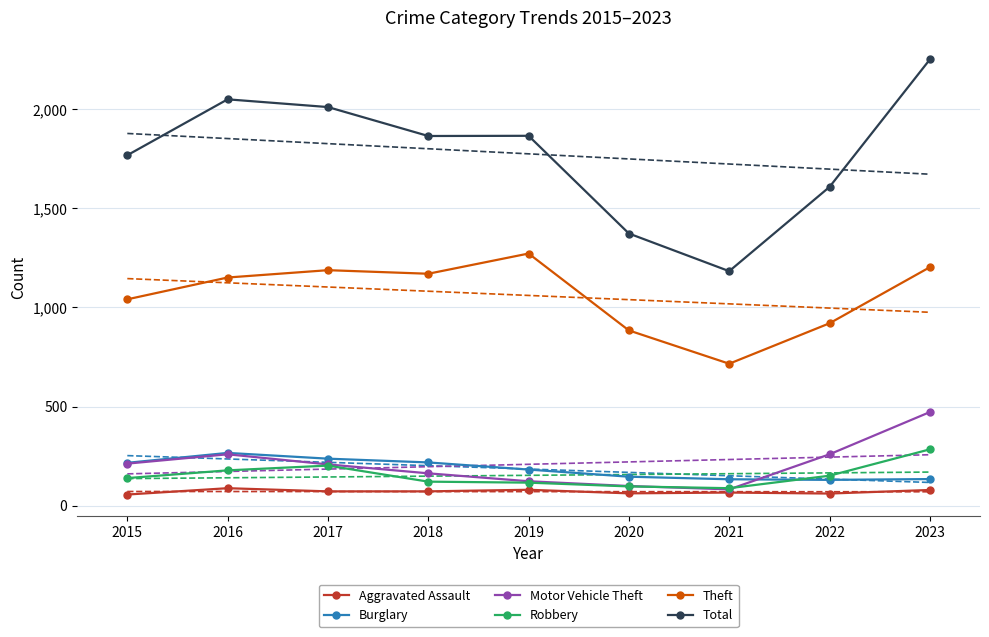

Is the value of Aggravated Assault at 2023 greater than the value of Total at 2021?

No